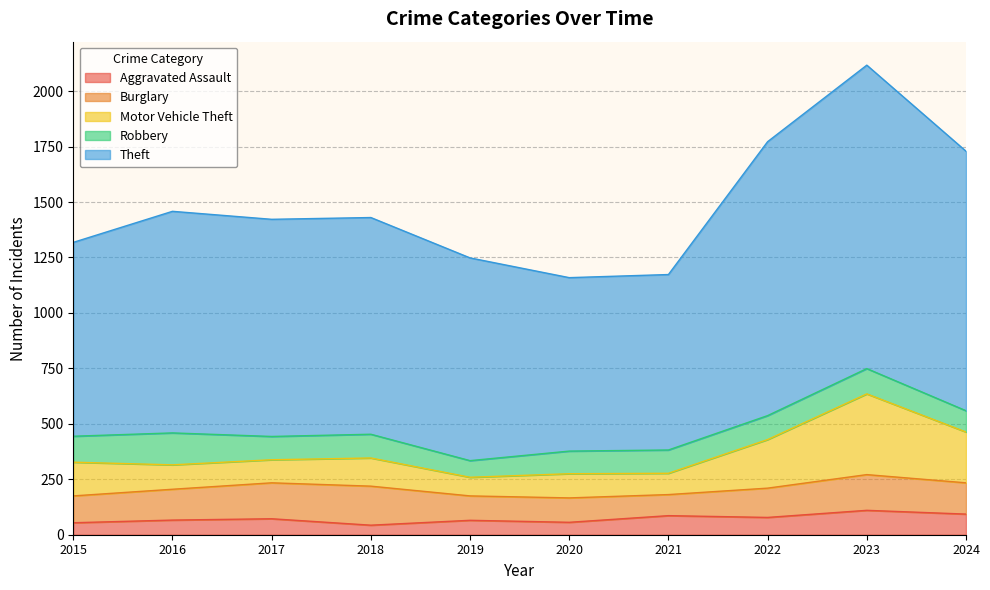

At which category is the sum across all series the highest?

2023